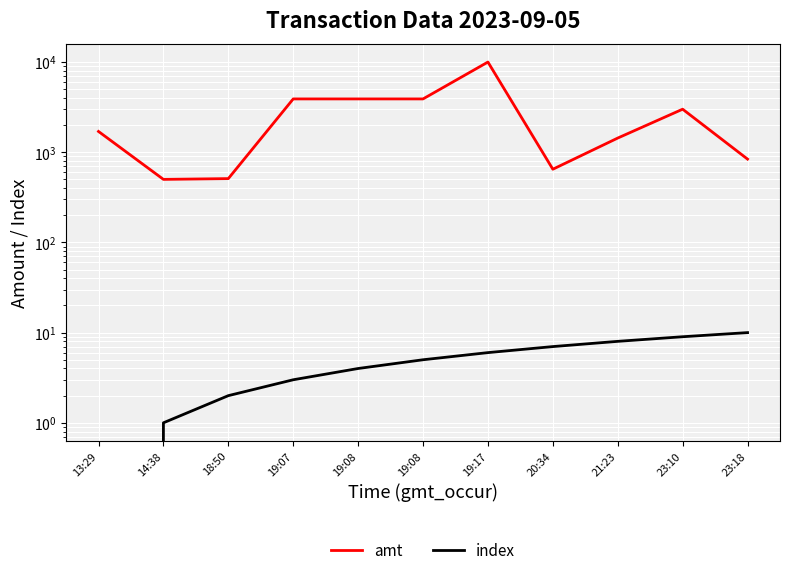

What is the sum of the index values at 23:18 and 20:34?

17